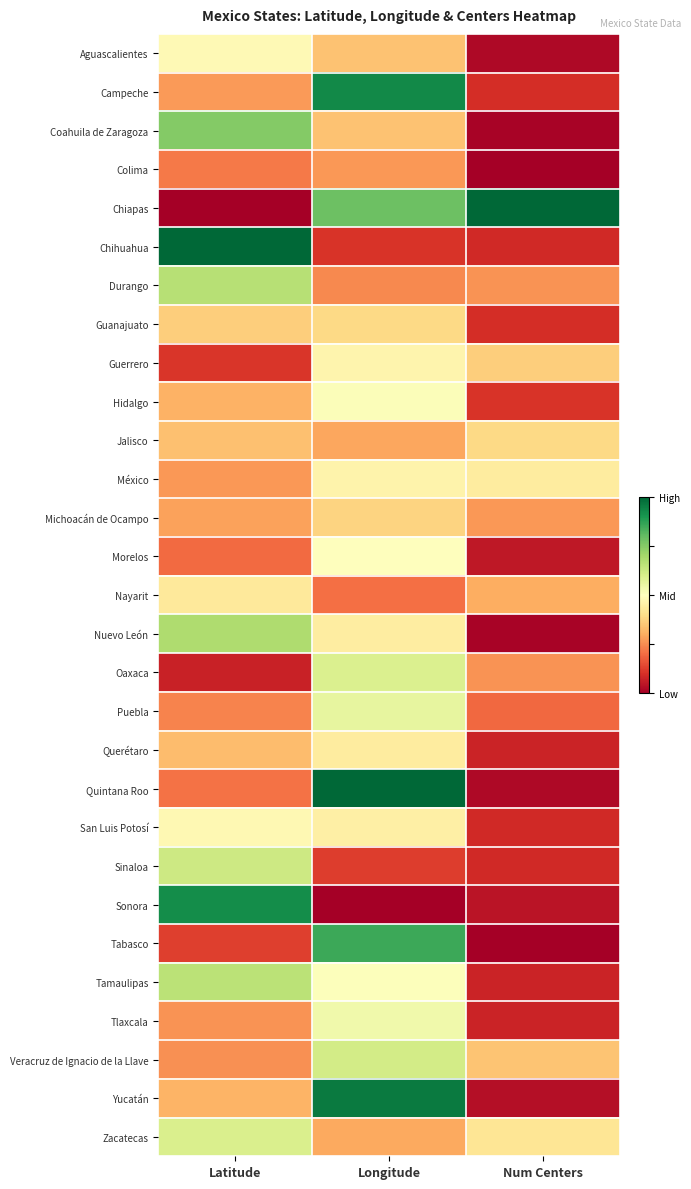

At which category is the sum across all series the highest?

Longitude